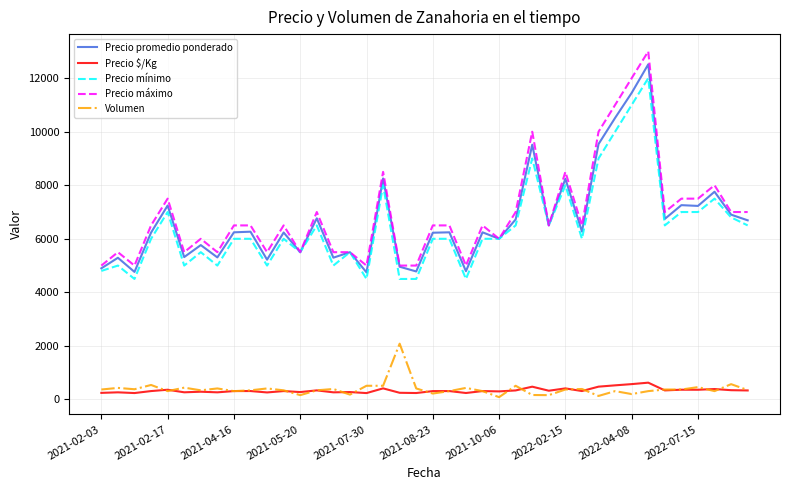

Which series has the widest spread of values?

Precio máximo